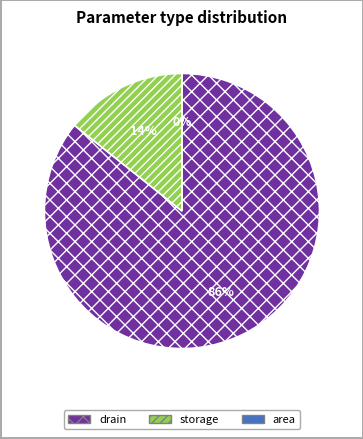

What is the total percentage of area and storage?

14.3%